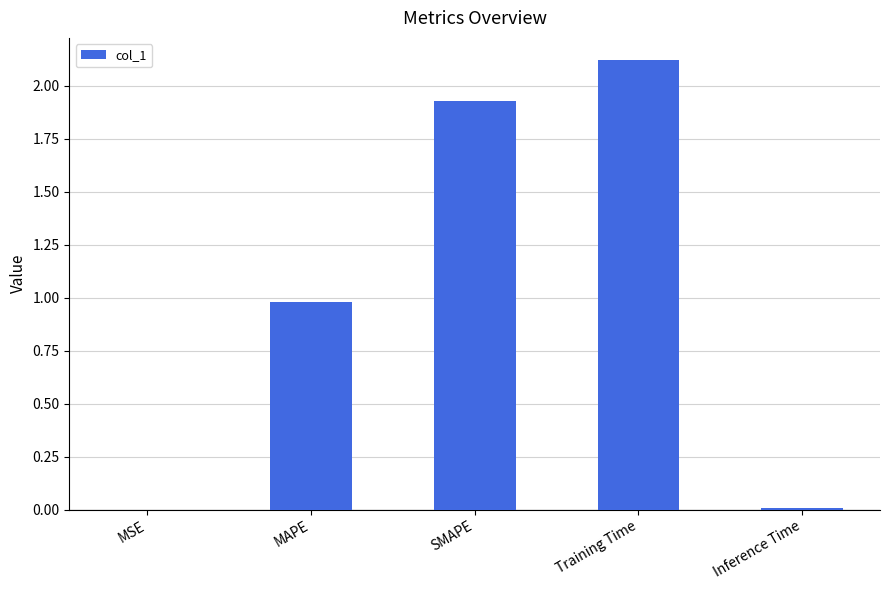

Which has a higher value, MAPE or MSE?

MAPE